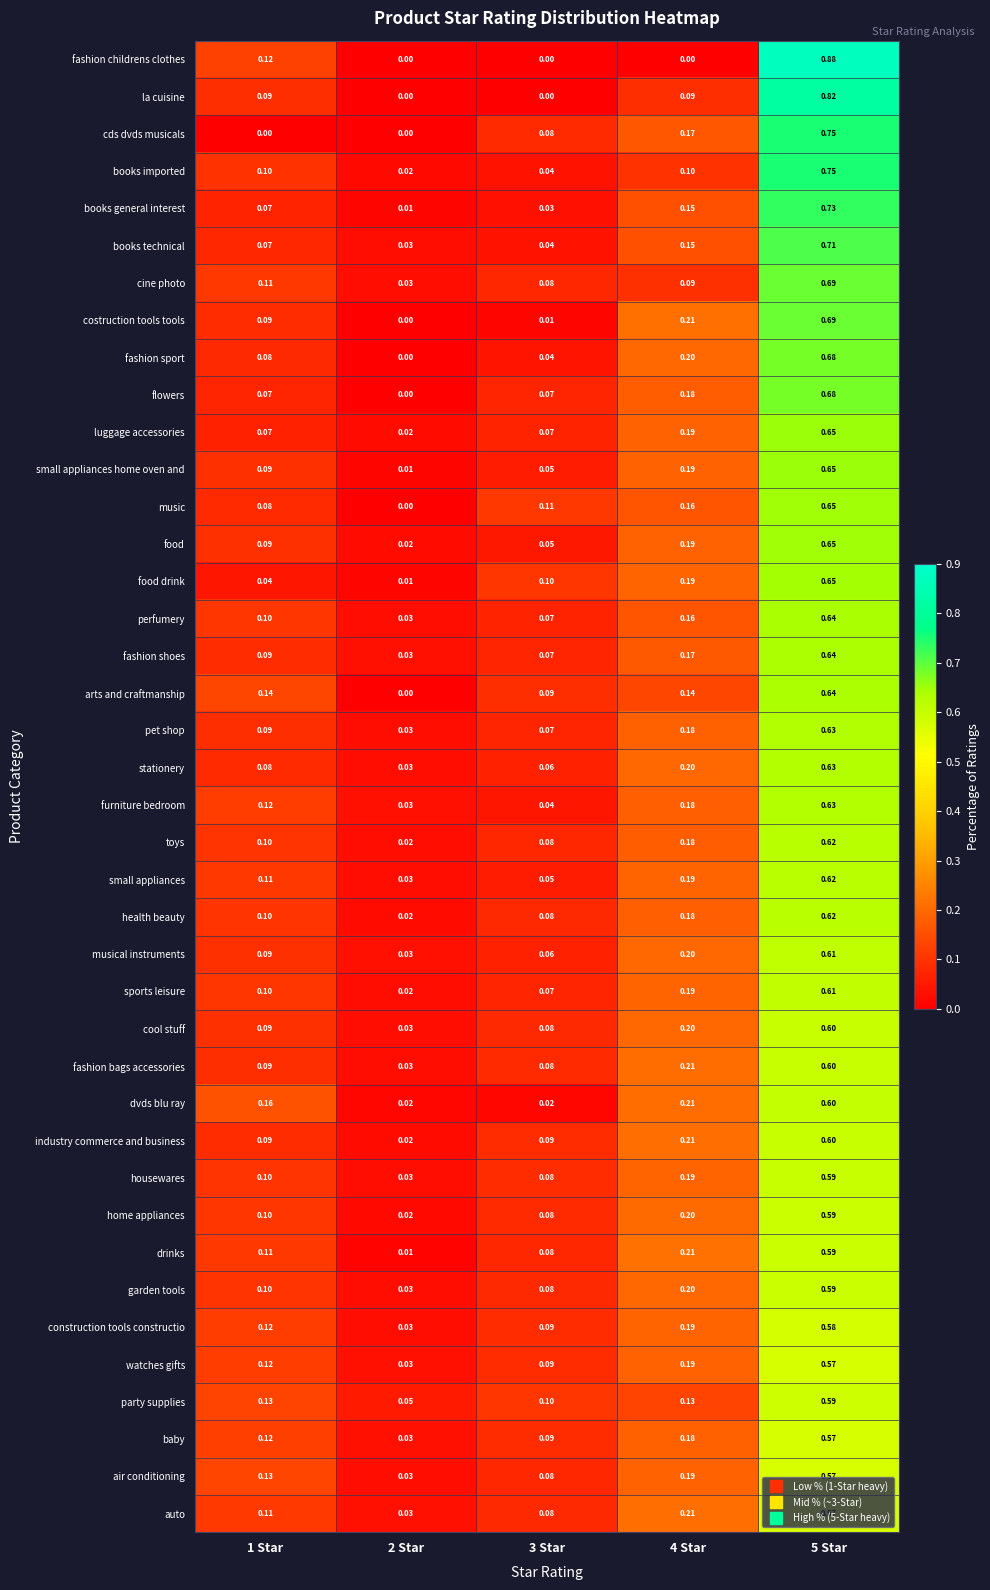

Which series has the largest range (max minus min)?

fashion childrens clothes